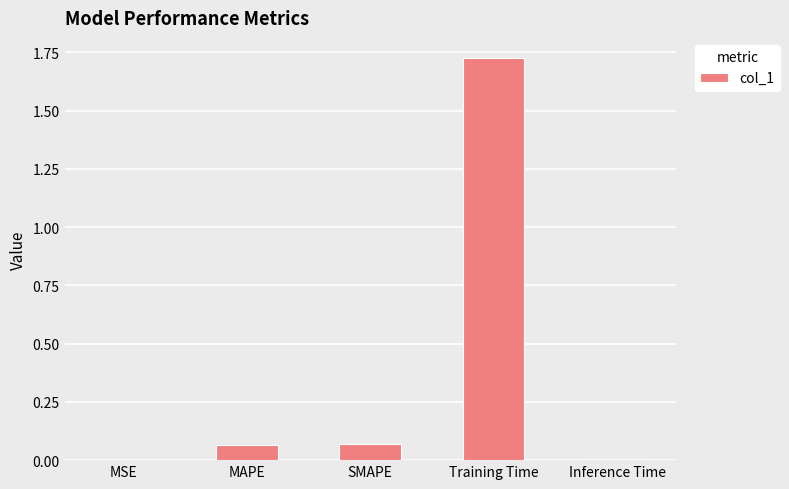

What is the change in value from SMAPE to Training Time?

+1.7